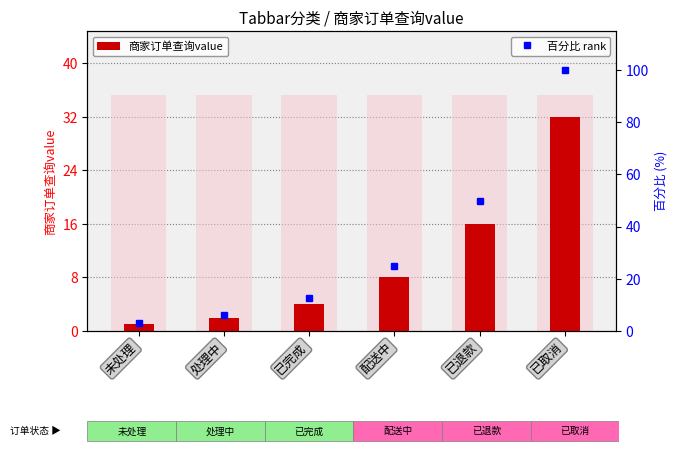

What is the value of the 百分比 rank bar at the 6th from the left?

100.0